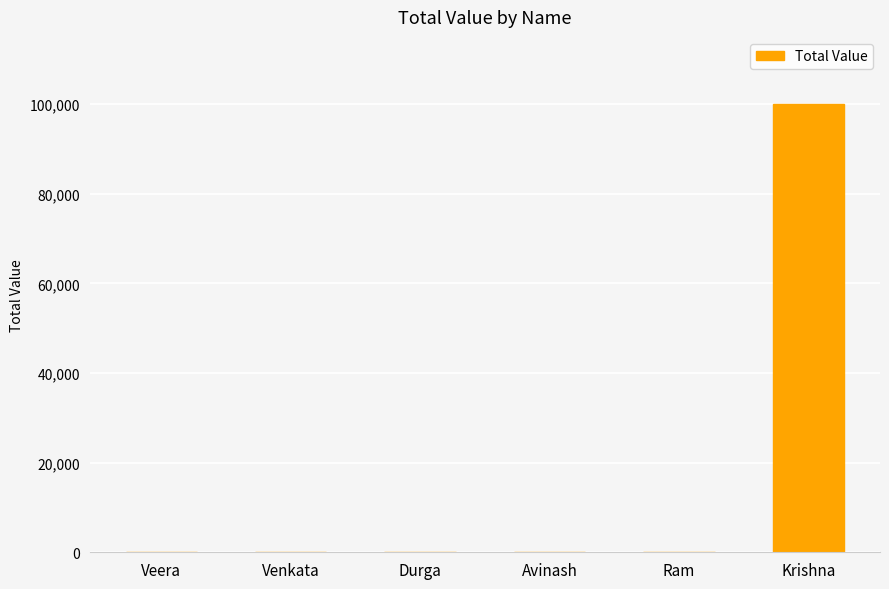

Are the bars grouped side by side (vs. stacked)?

No